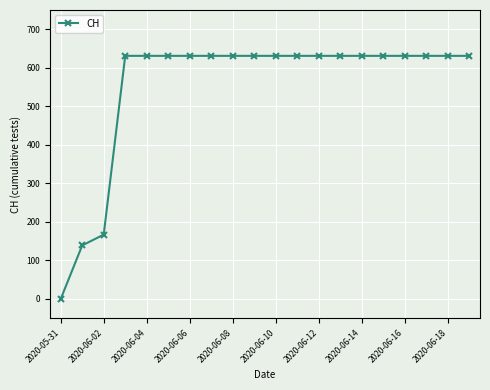

Reading left to right, what are all the values shown in this chart?

0	139	167	631	631	631	631	631	631	631	631	631	631	631	631	631	631	631	631	631